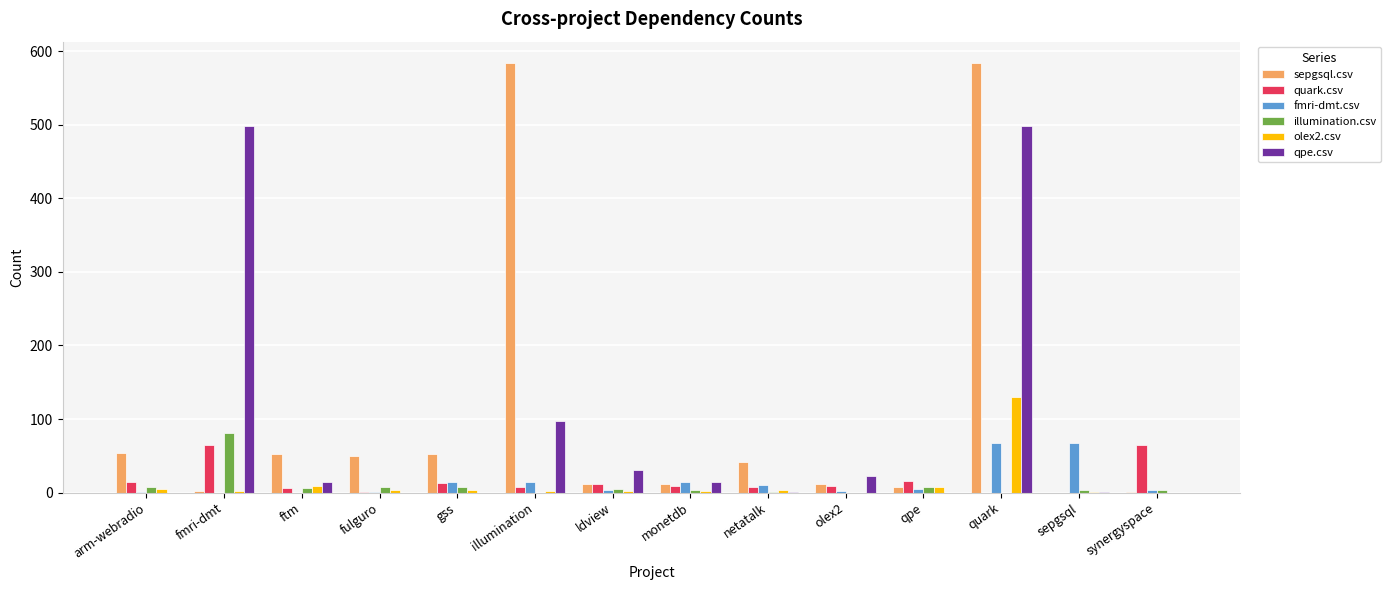

What is the total value across all series at synergyspace?

72